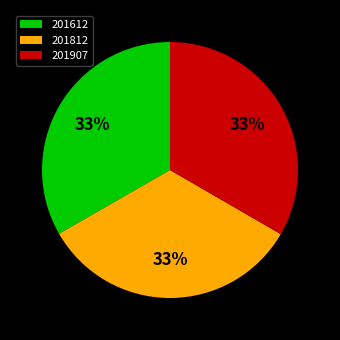

Combined, do 201612 and 201812 account for over 50%?

Yes